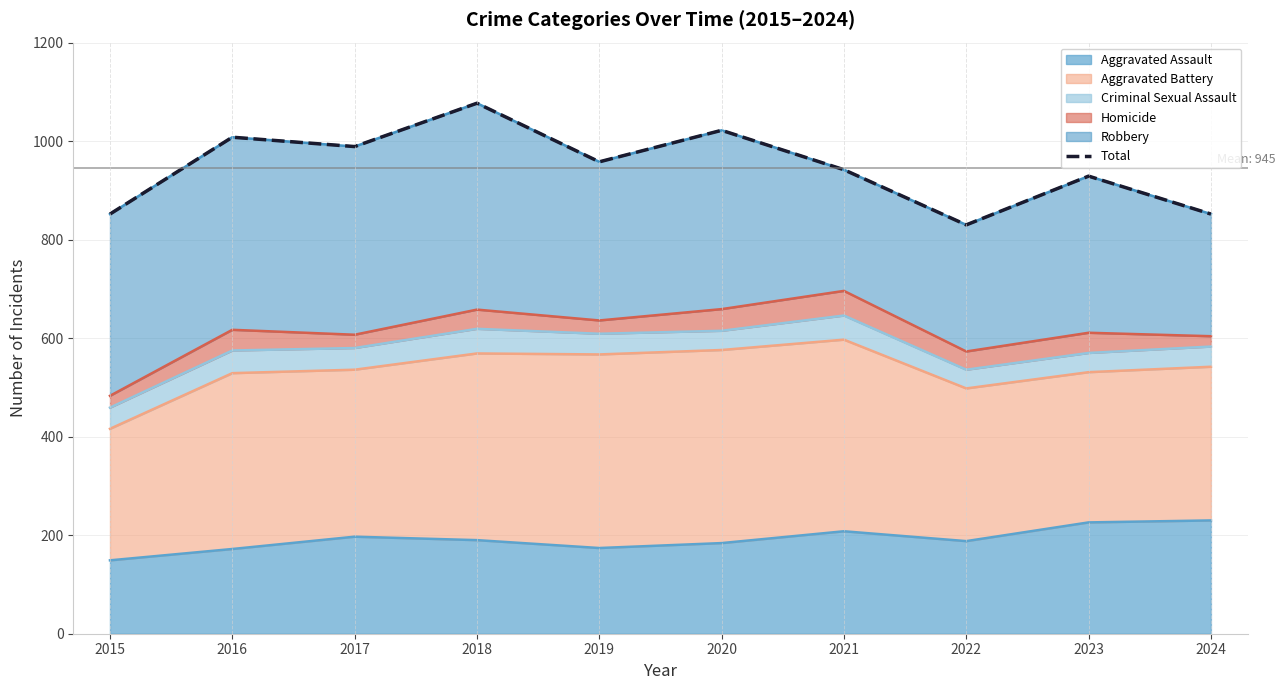

Rank the categories by value from lowest to highest.

2022, 2015, 2024, 2023, 2021, 2019, 2017, 2016, 2020, 2018